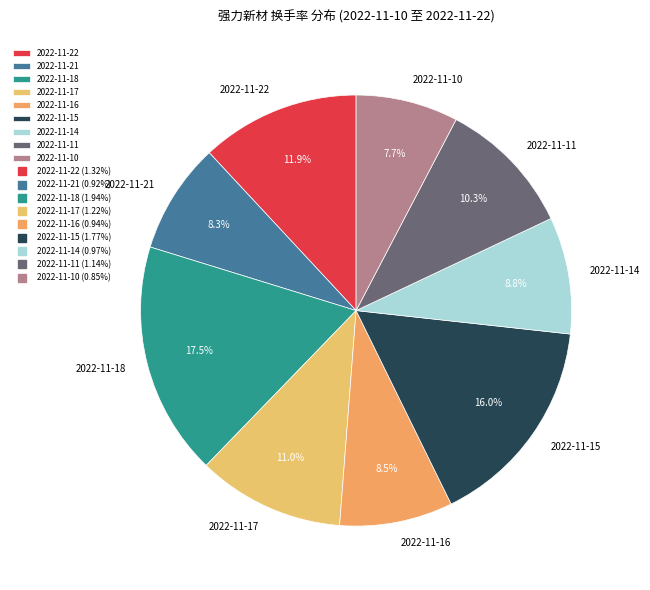

Is there a majority slice in this chart?

No